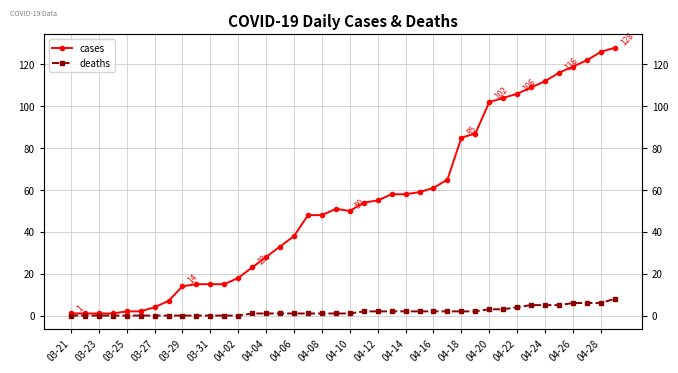

Is the value of deaths at 04-20 greater than the value of cases at 04-16?

No